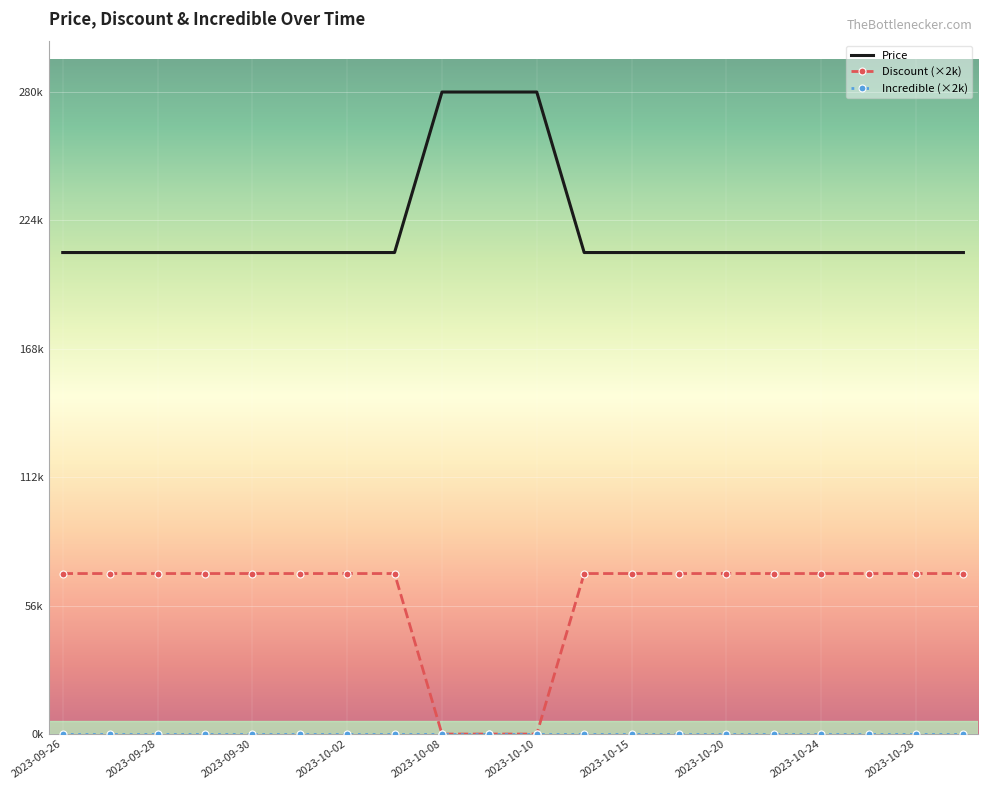

Reading left to right, extract all data points from this chart.

Price: 210000	210000	210000	210000	210000	210000	210000	210000	280000	280000	280000	210000	210000	210000	210000	210000	210000	210000	210000	210000
Discount: 70000	70000	70000	70000	70000	70000	70000	70000	0	0	0	70000	70000	70000	70000	70000	70000	70000	70000	70000